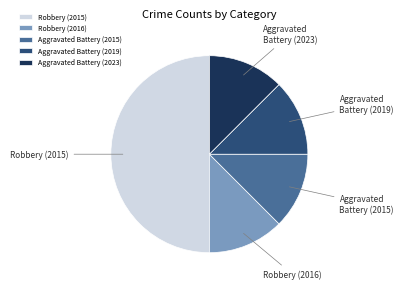

Between Aggravated Battery (2023) and Robbery (2015), which is larger?

Robbery (2015)